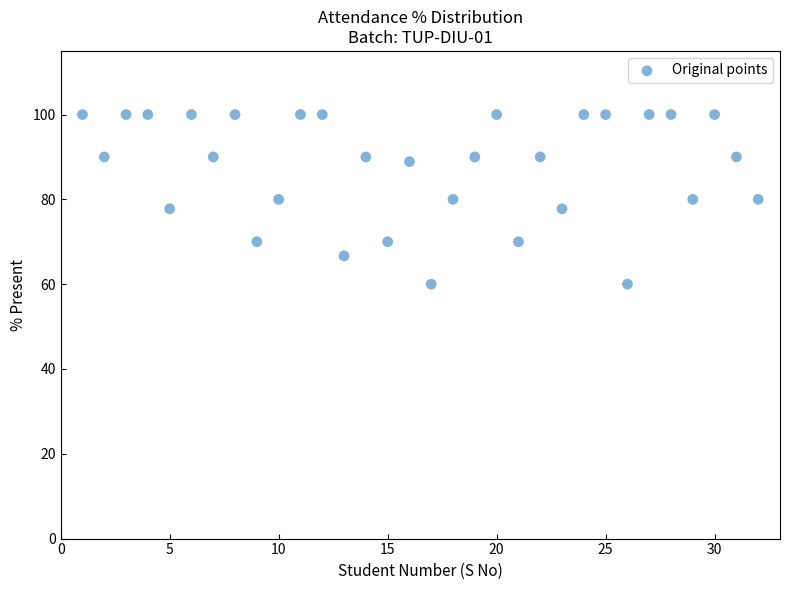

What is the range of Y values (max minus min)?

40.0